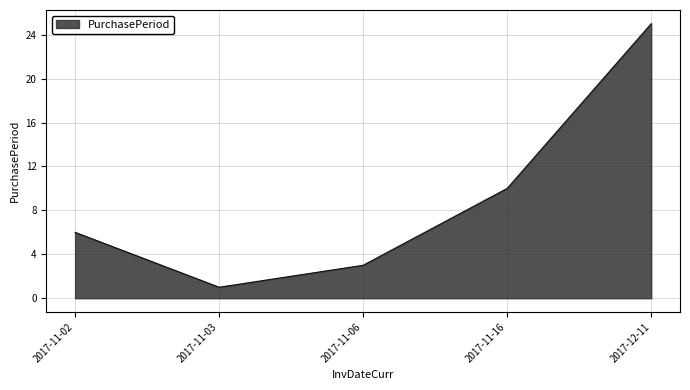

Does the chart have visible grid lines?

Yes